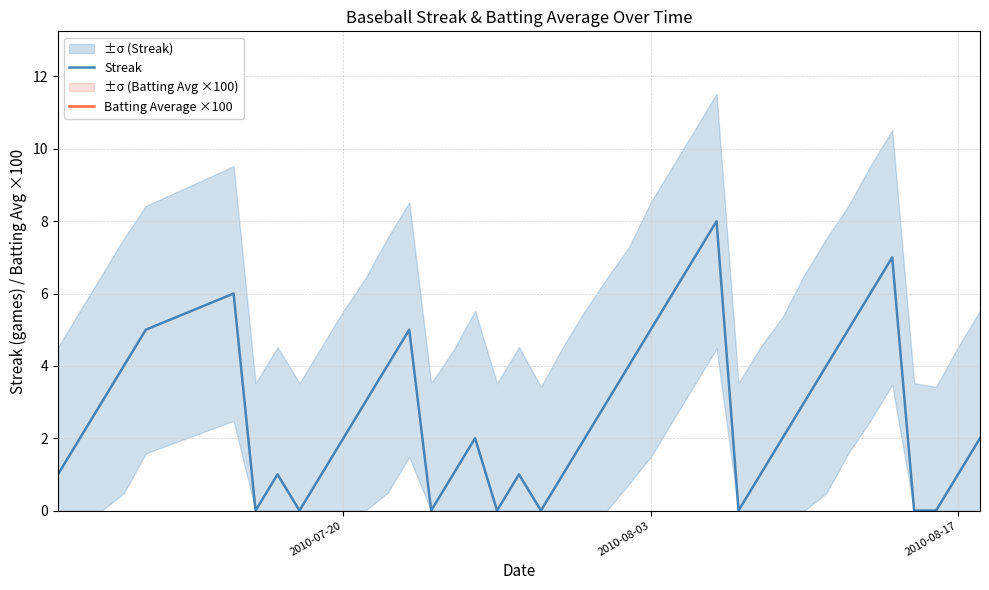

Rank the series at 2010-08-17 from highest to lowest value.

Batting Average ×100, Streak